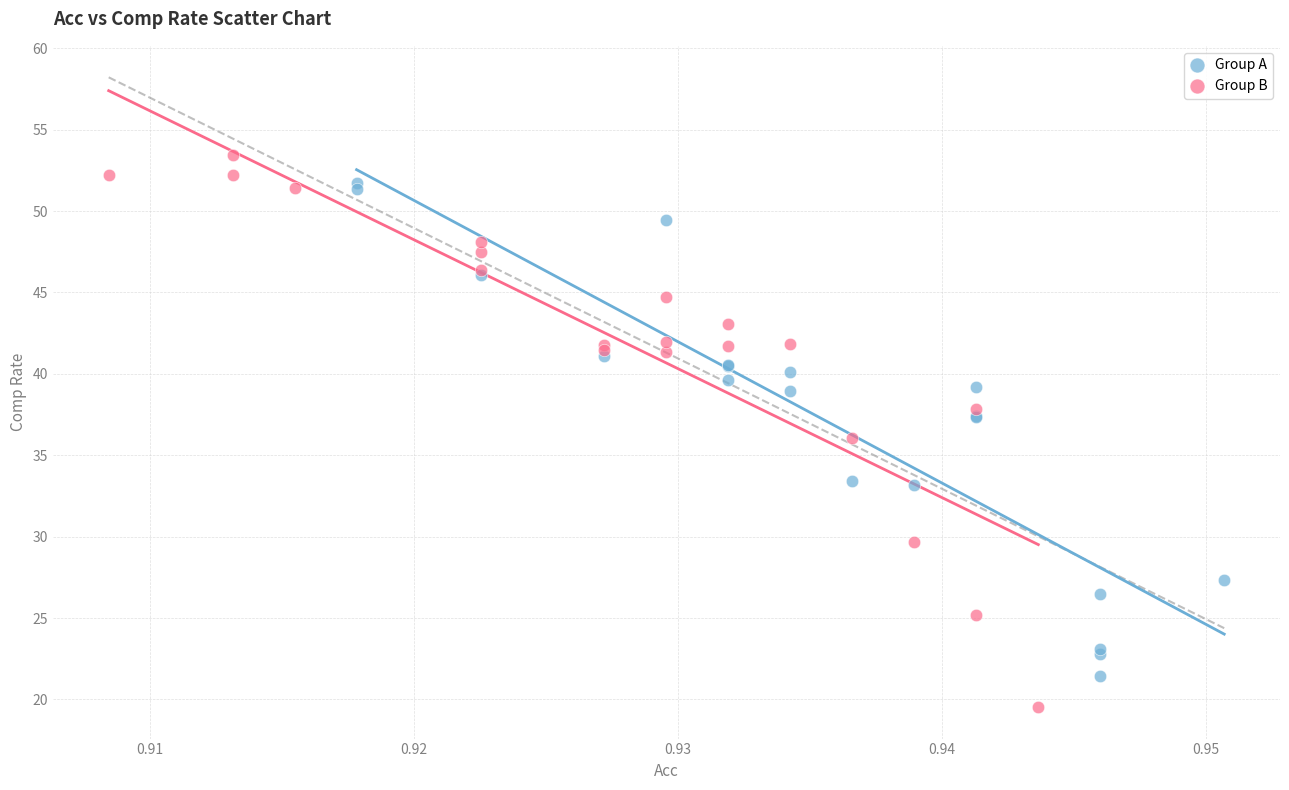

What are all the series names shown in the legend?

Group A, Group B